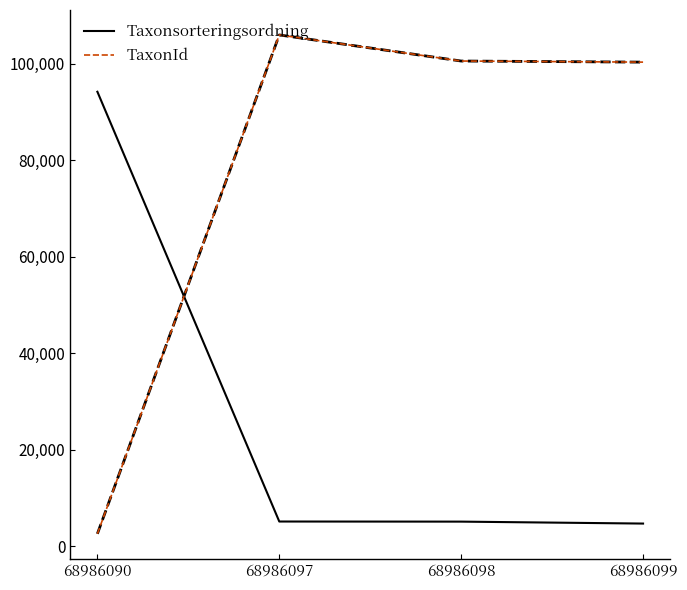

What is the greatest value displayed?

105930